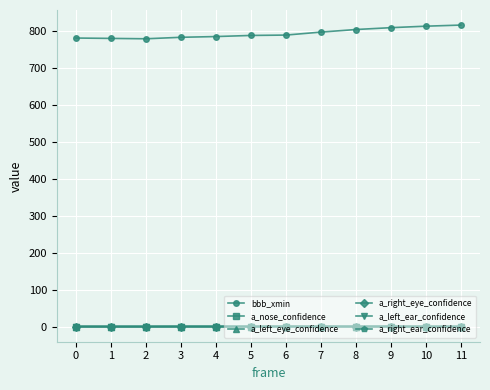

How many lines are shown in the chart?

6